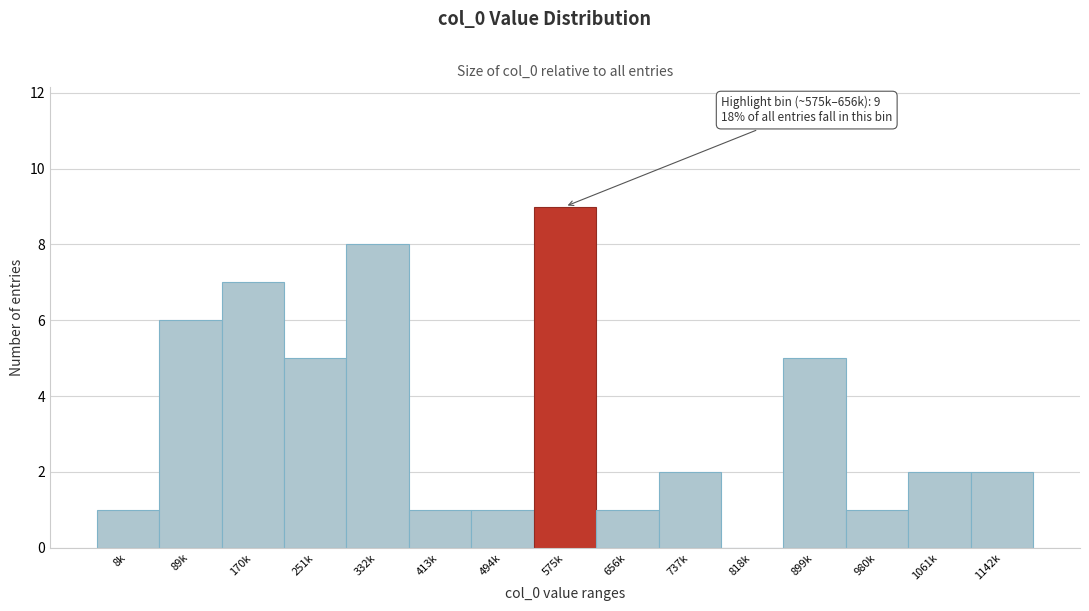

Reading left to right, list all the values displayed in this chart.

8k=1	89k=6	170k=7	251k=5	332k=8	413k=1	494k=1	575k=9	656k=1	737k=2	818k=0	899k=5	980k=1	1061k=2	1142k=2